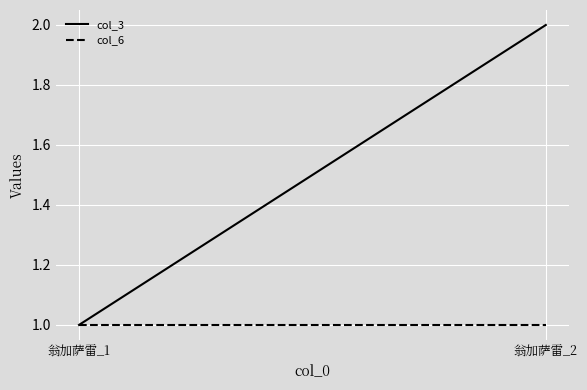

What is the difference between the col_3 values at 翁加萨雷_1 and 翁加萨雷_2?

1